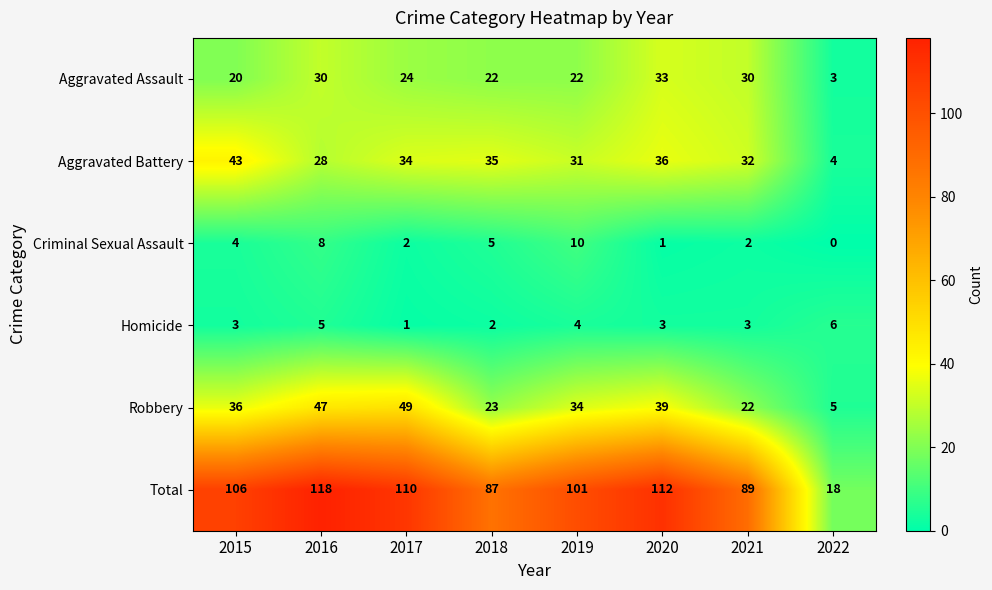

What is the difference between the Total values at 2018 and 2015?

19